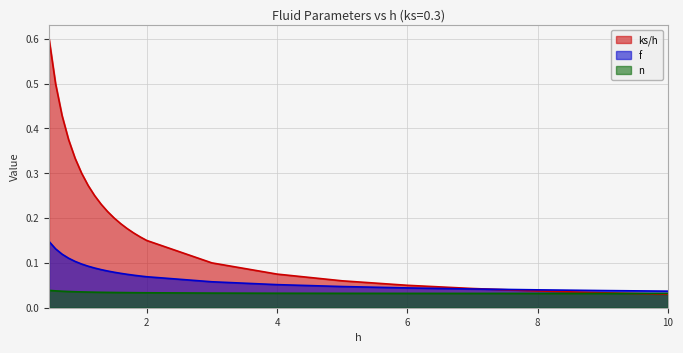

What position from the left is 5.0?

19